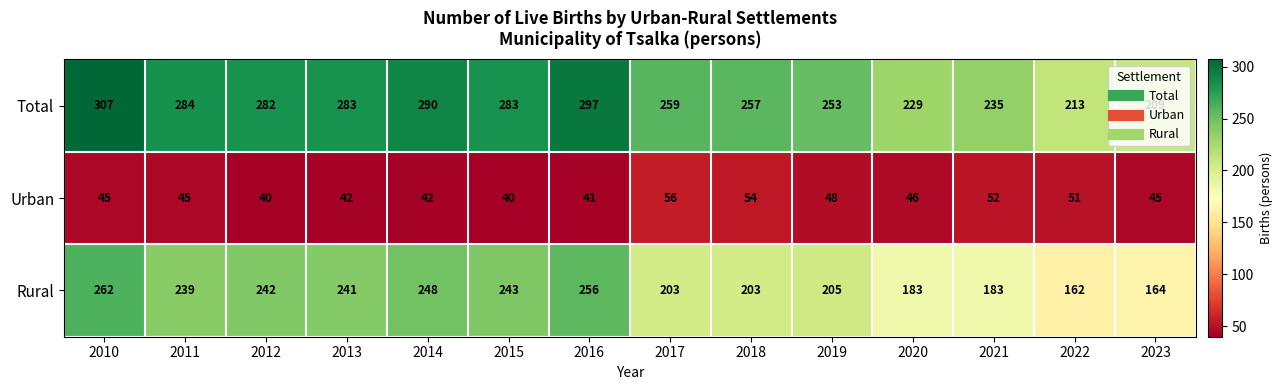

Which series has the largest range (max minus min)?

Rural